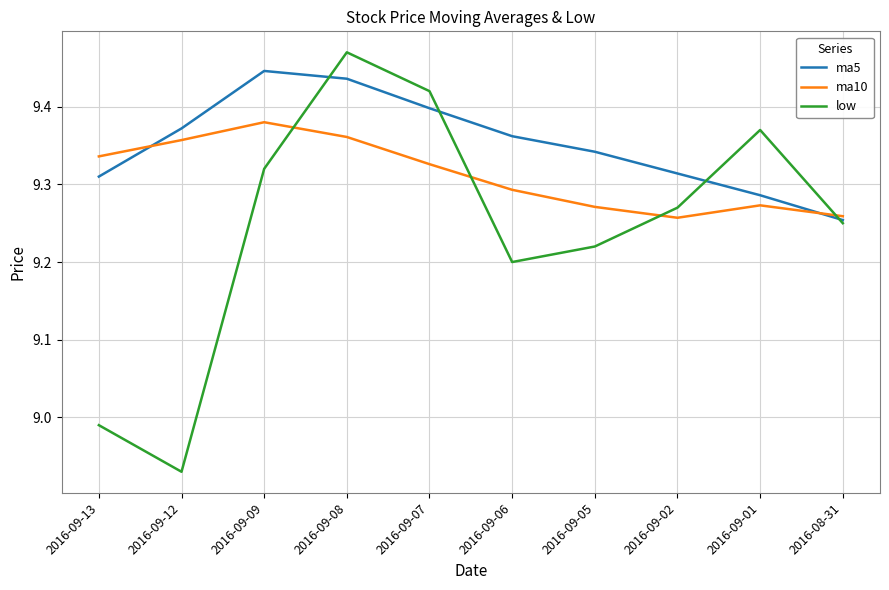

What is the total value across all series at 2016-09-05?

27.8